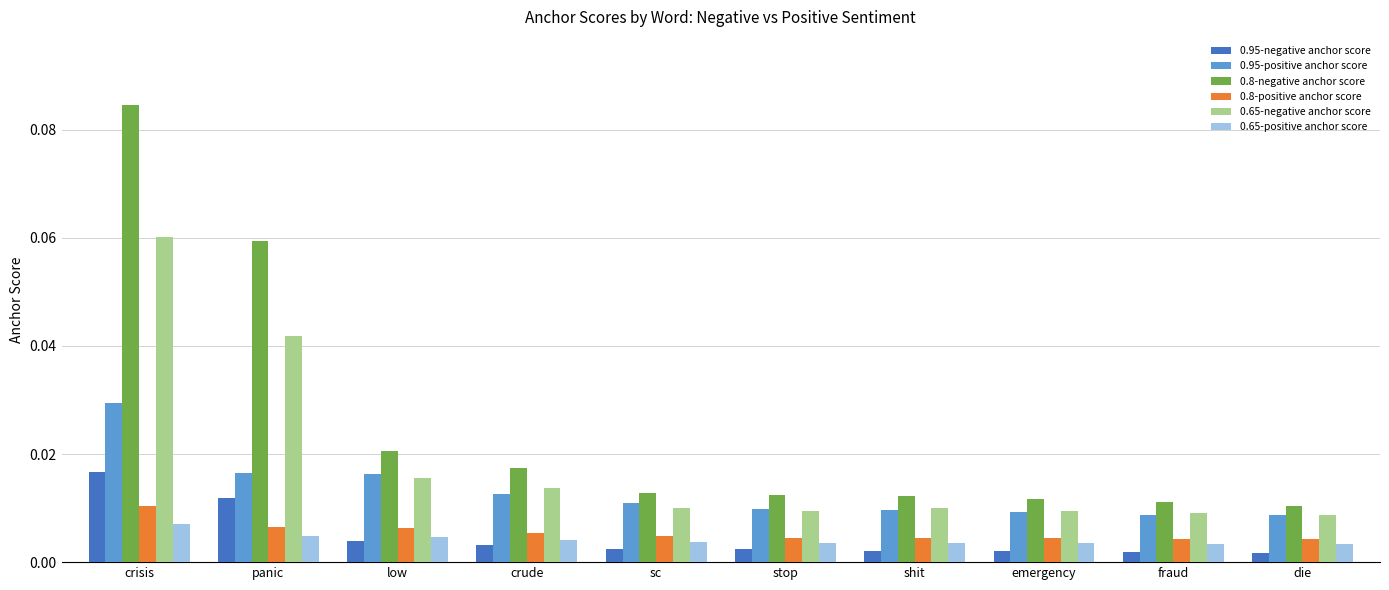

What is the label of the 8th bar from the left?

emergency